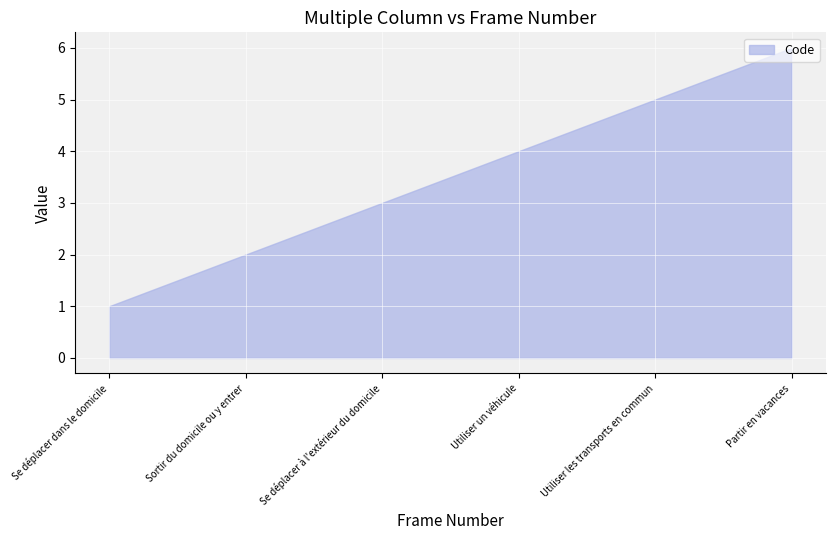

Approximately how many times larger is the value at Sortir du domicile ou y entrer compared to Se déplacer dans le domicile?

2.0